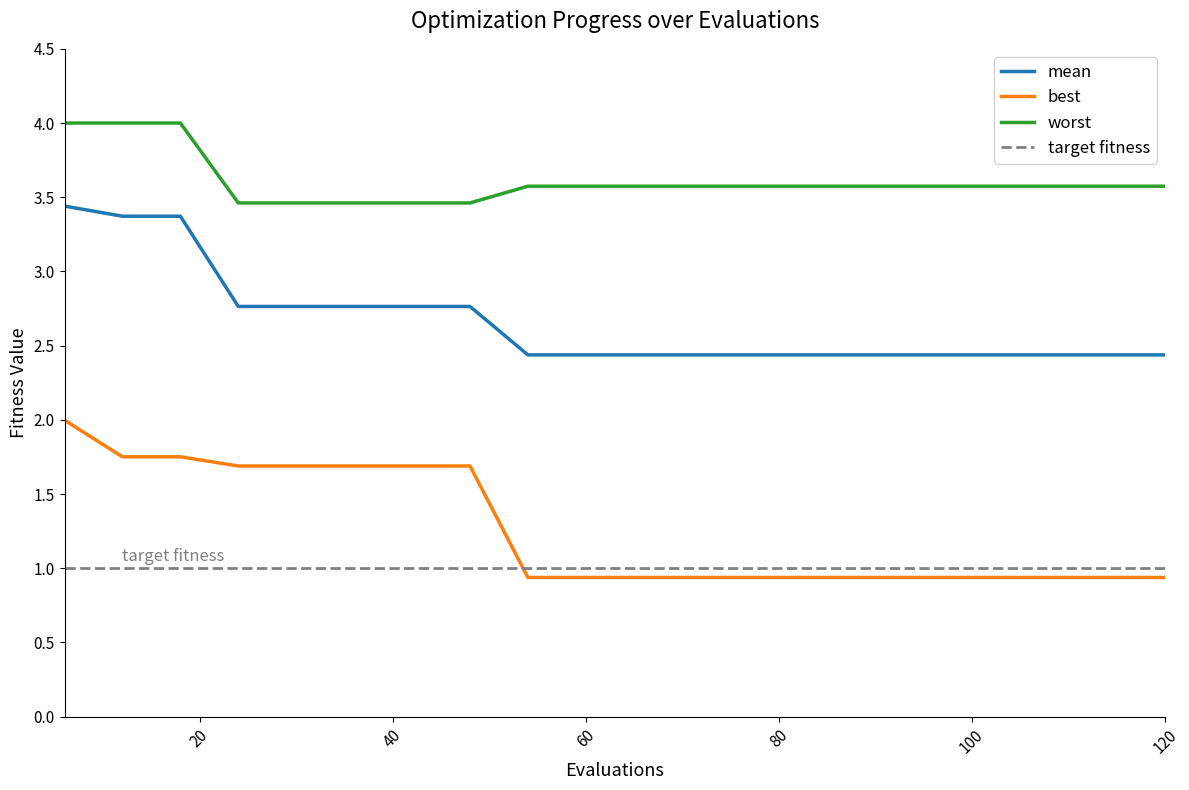

What is the value of the mean point at the 18th from the left?

2.4